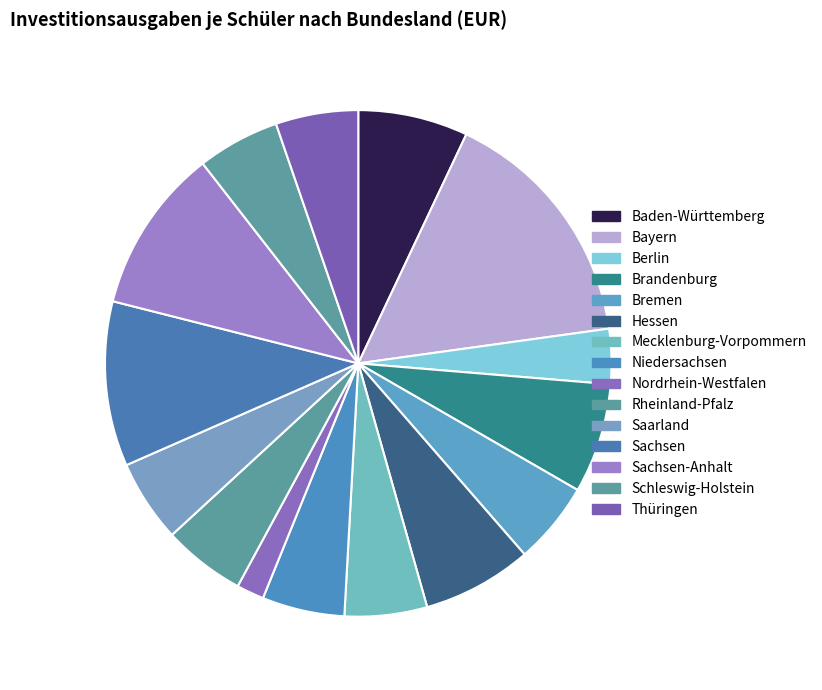

Do Baden-Württemberg and Sachsen together represent more than half of the pie?

No